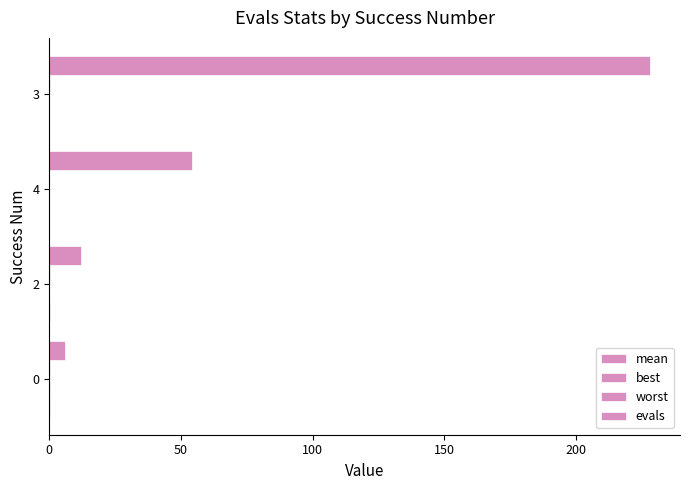

How many series are shown in this chart?

4